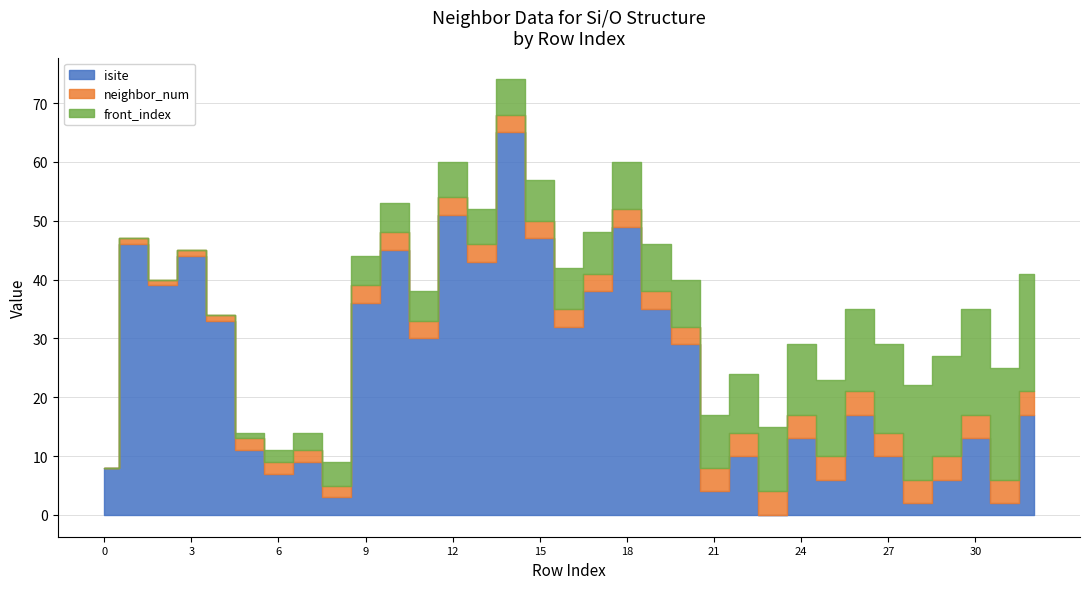

What are all the series names shown in the legend?

isite, neighbor_num, front_index